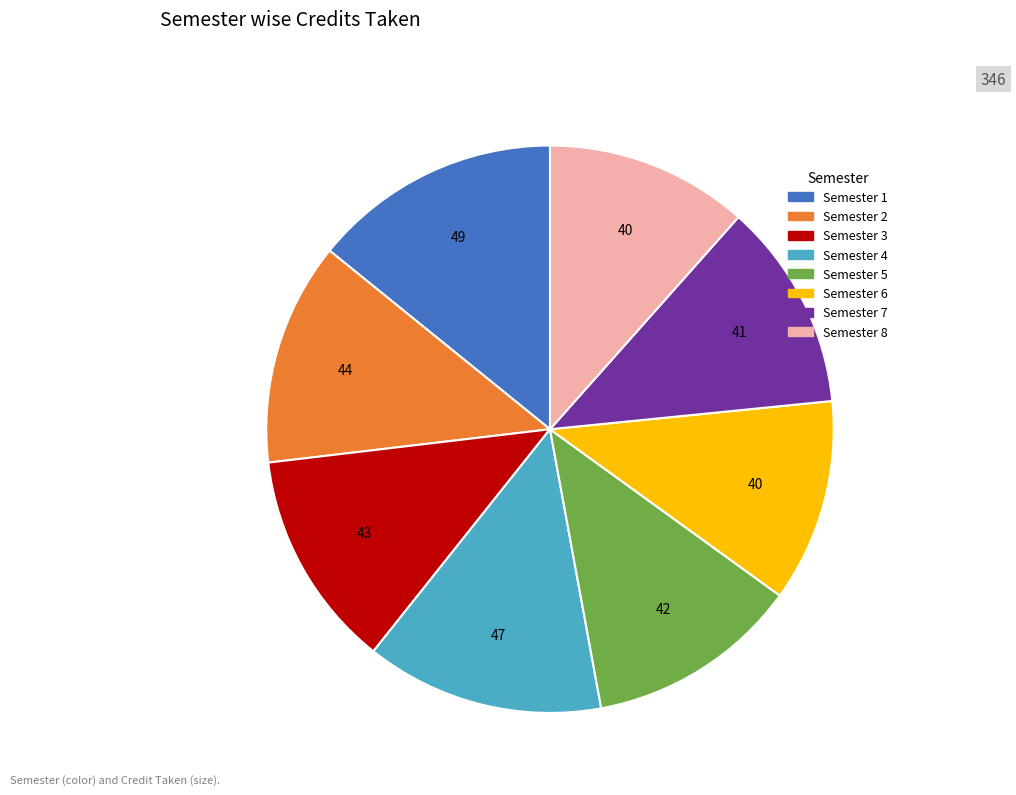

Is there any slice that represents more than half of the pie?

No